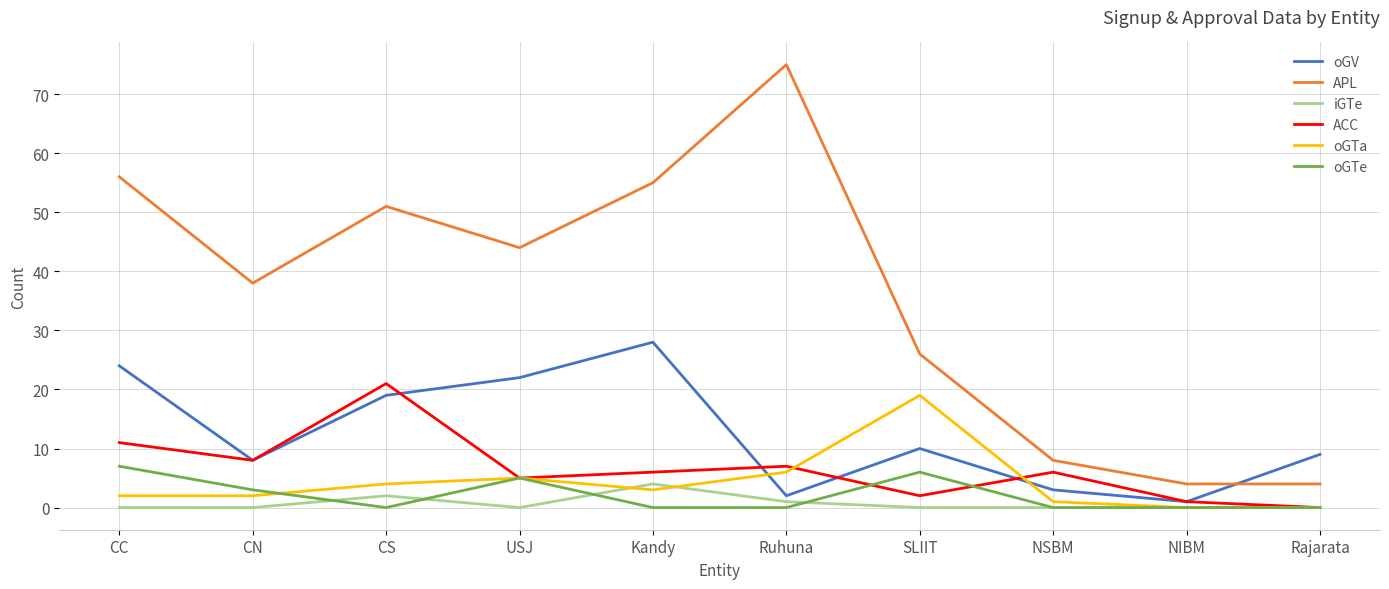

At which category does the chart reach its peak across all series?

Ruhuna